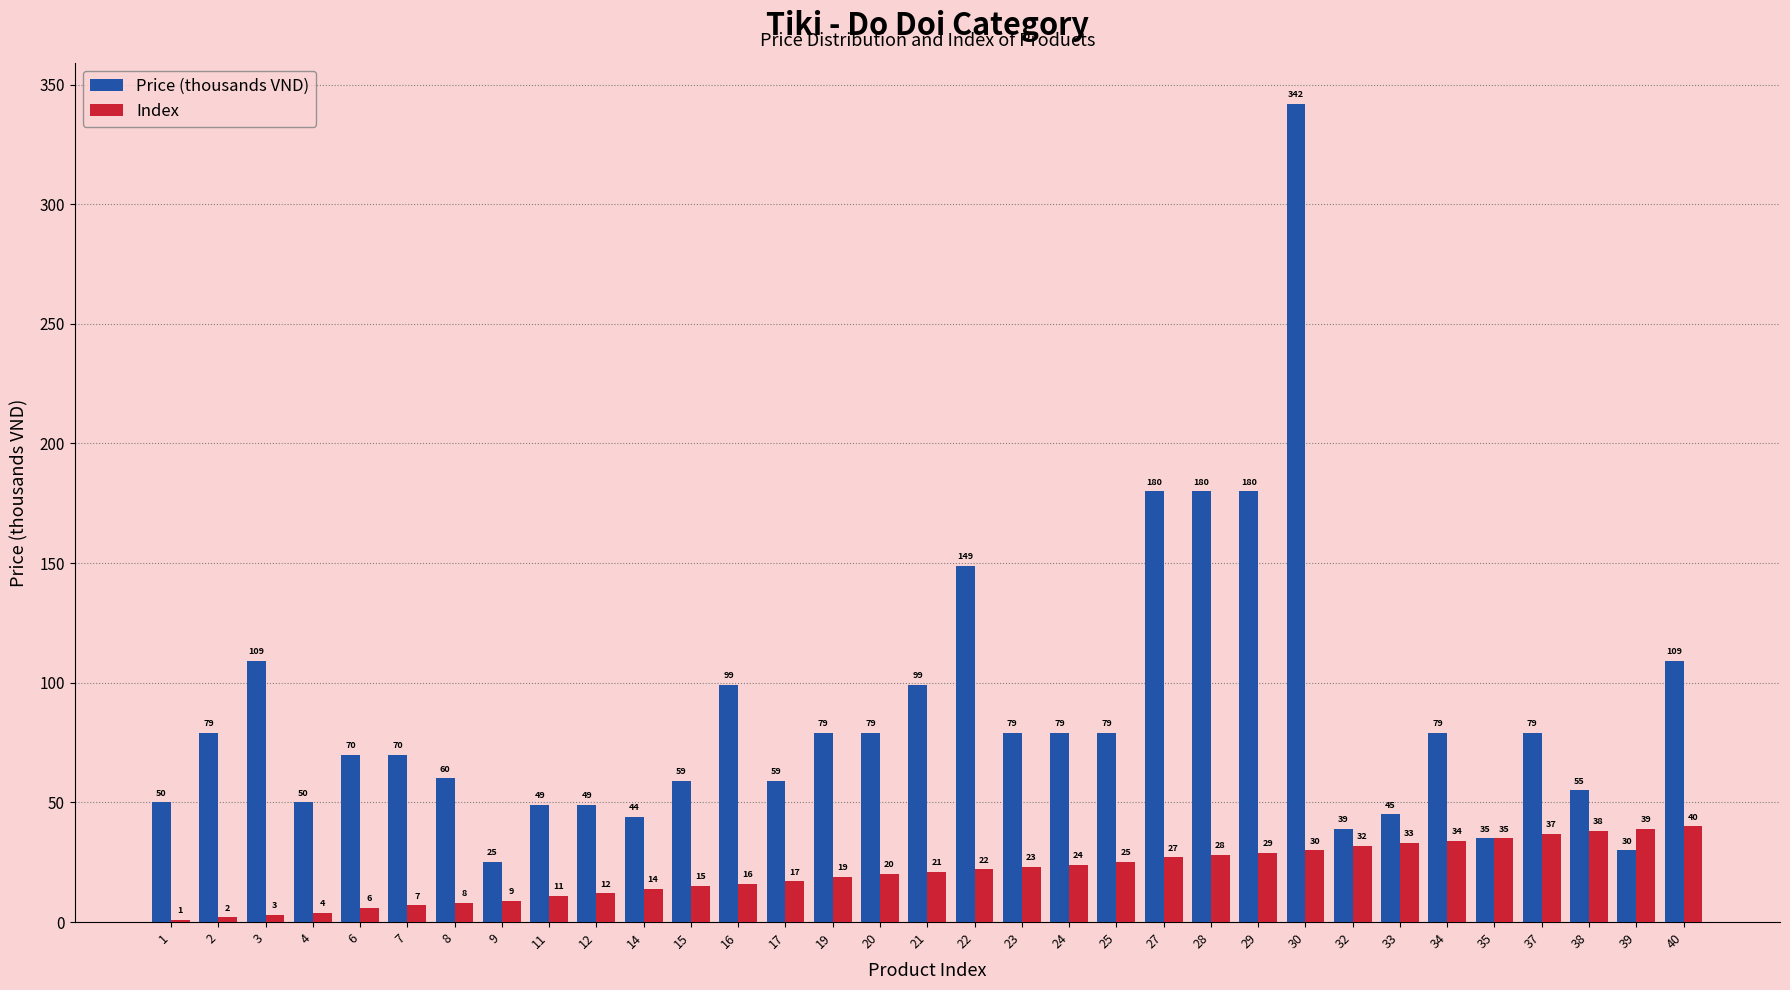

How many groups of bars are there?

33